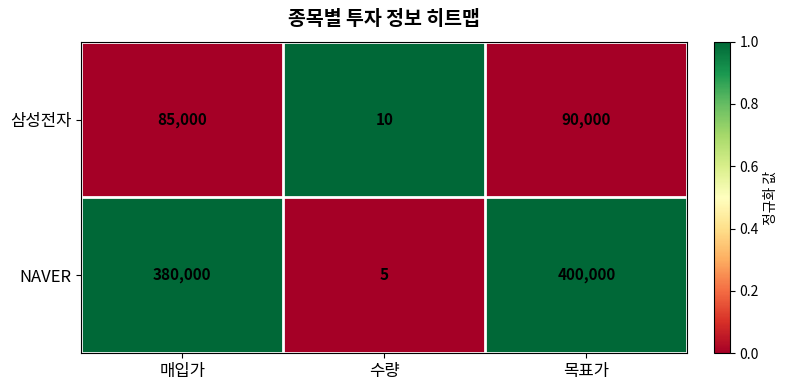

Which series has the largest total across all categories?

NAVER